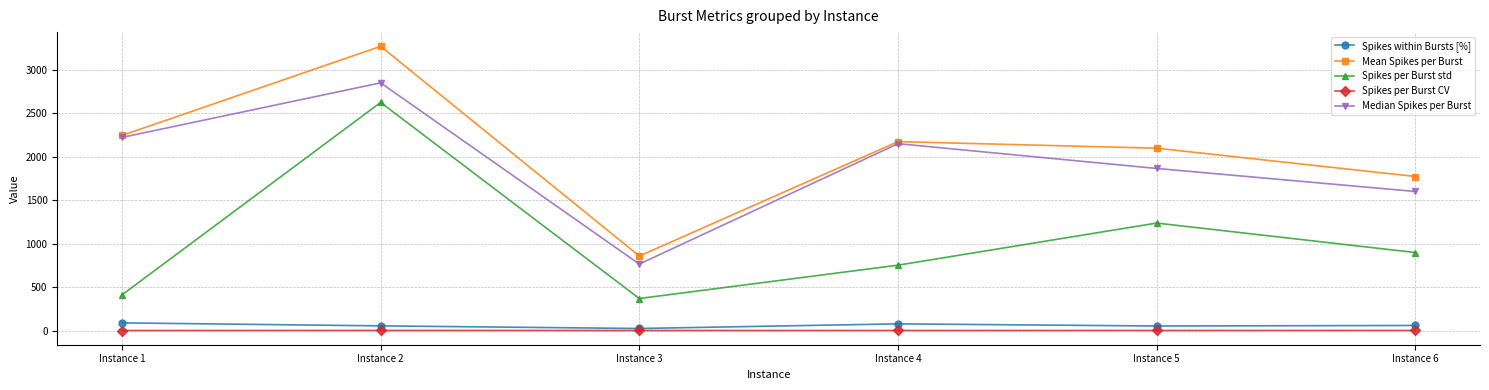

What is the lowest value of the Median Spikes per Burst series?

765.0